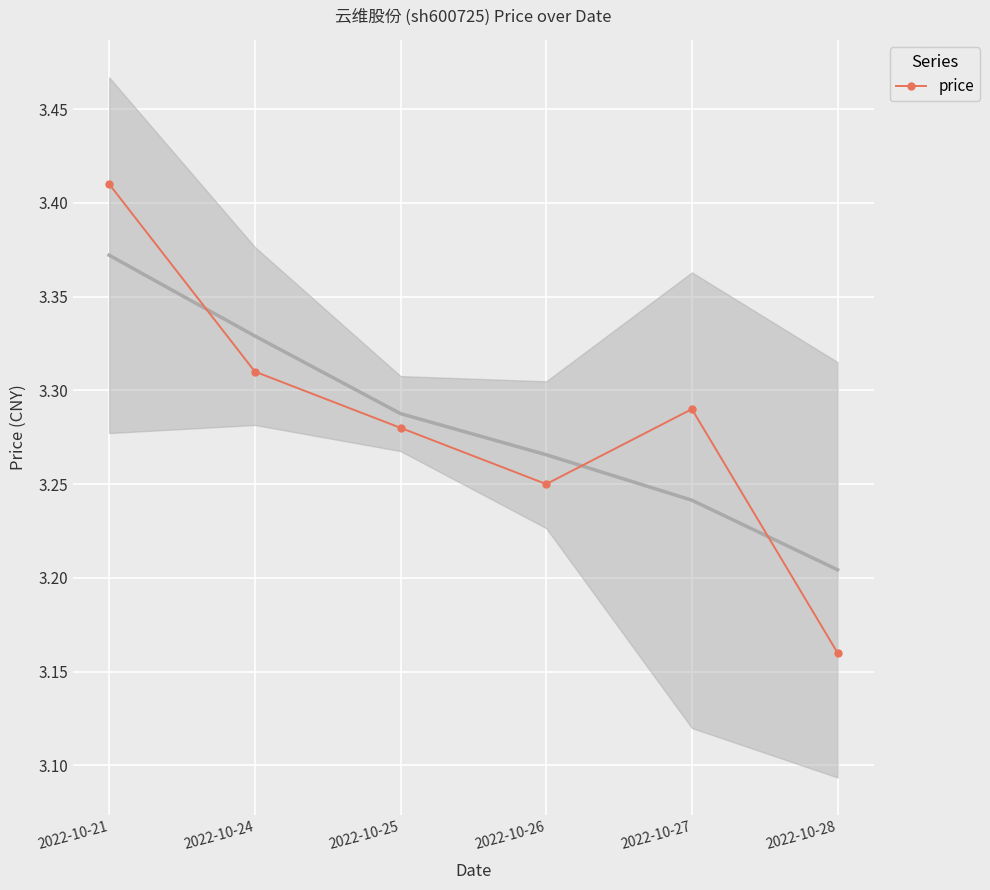

Reading left to right, extract all data points from this chart.

2022-10-21=3.4	2022-10-24=3.3	2022-10-25=3.3	2022-10-26=3.2	2022-10-27=3.3	2022-10-28=3.2